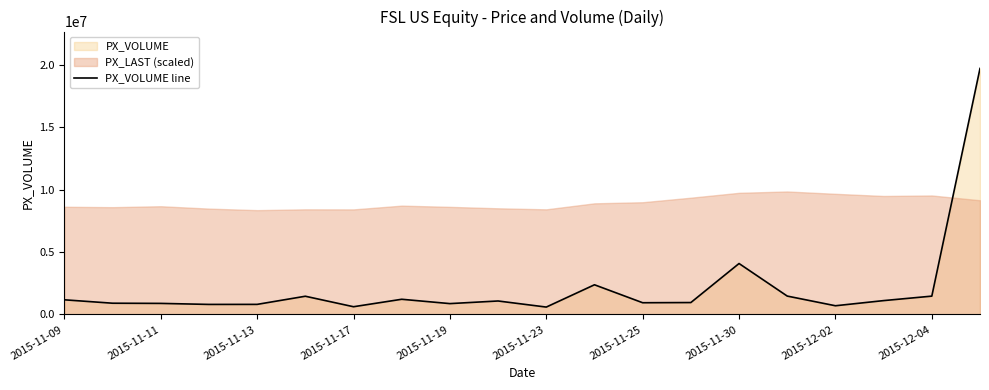

Where does the data first go above 1083307?

2015-11-09